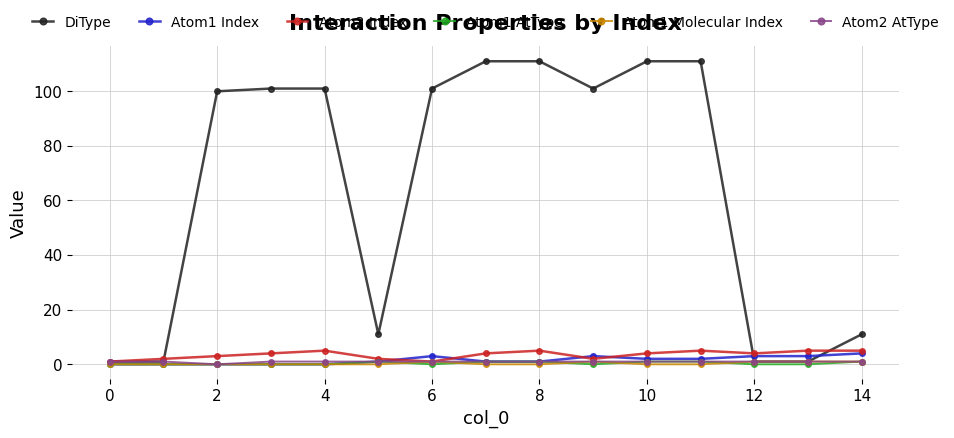

True or false: Atom1 AtType and DiType intersect in this chart.

False